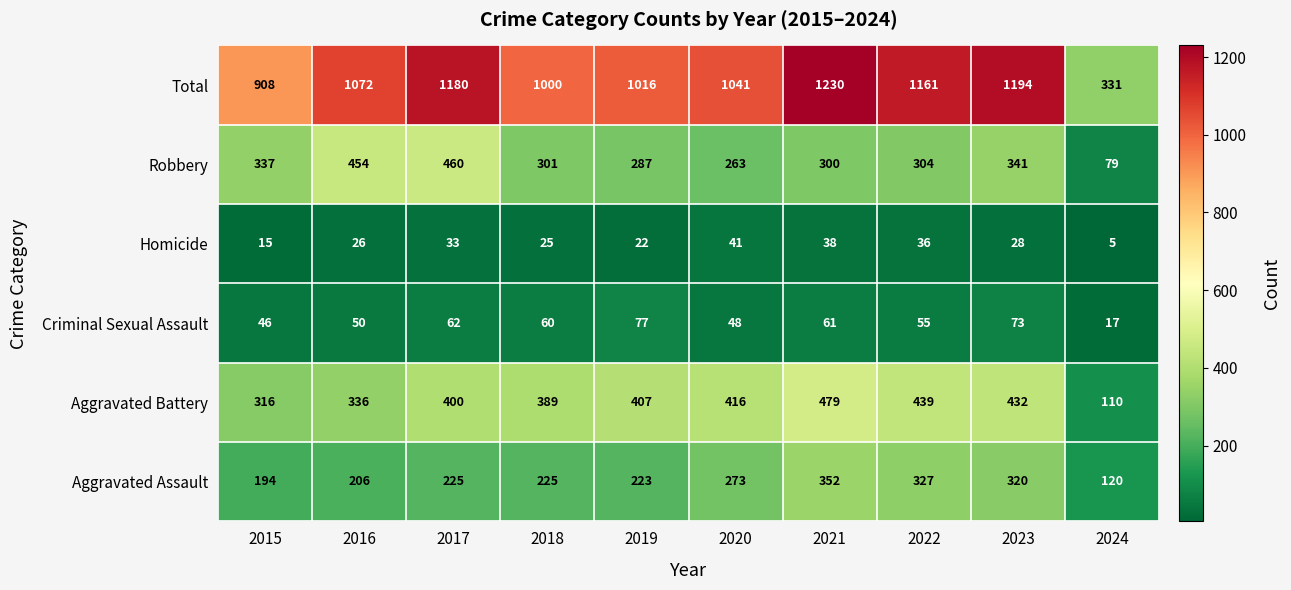

At which category is the sum across all series the highest?

2021